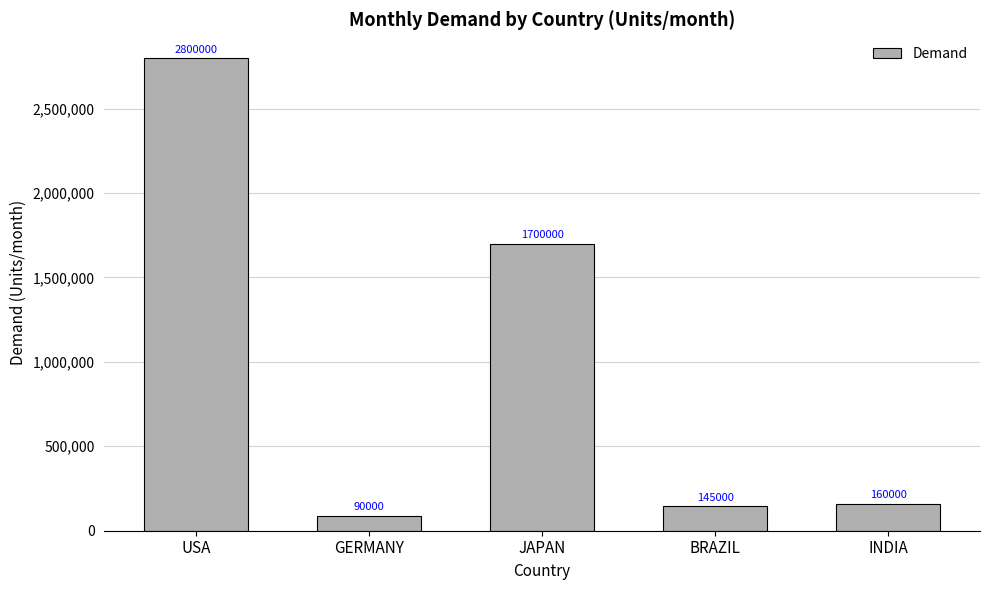

What is the minimum value shown in the chart?

90000